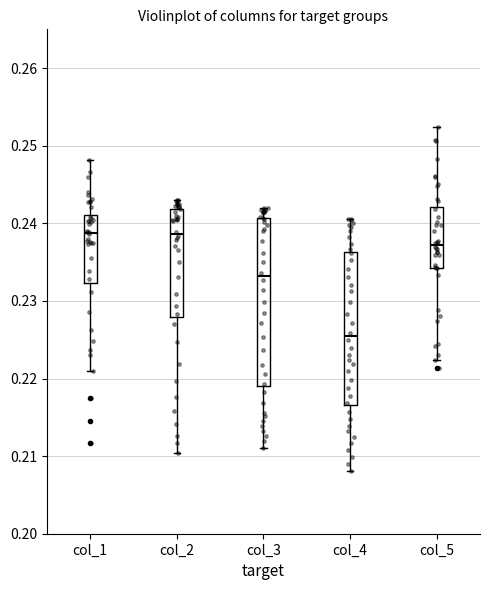

Reading left to right, read every box against the y-axis: the position of its median line, the range the box covers, and the ends of its whiskers. The values are not printed on the chart, so give them approximately, as read against the axis.

col_1: median 0.239, box 0.232 to 0.241, whiskers 0.221 to 0.248
col_2: median 0.239, box 0.228 to 0.242, whiskers 0.210 to 0.243
col_3: median 0.233, box 0.219 to 0.241, whiskers 0.211 to 0.242
col_4: median 0.225, box 0.217 to 0.236, whiskers 0.208 to 0.241
col_5: median 0.237, box 0.234 to 0.242, whiskers 0.222 to 0.252